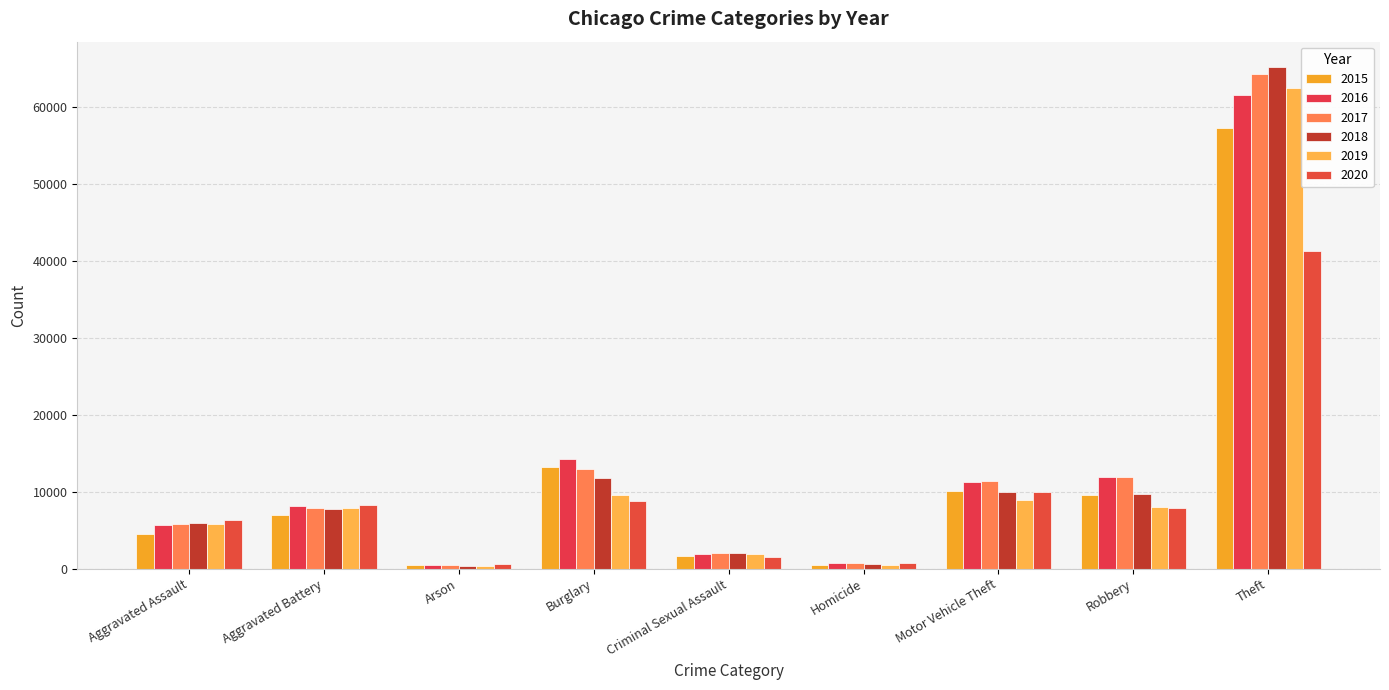

How many bars are there in total?

54